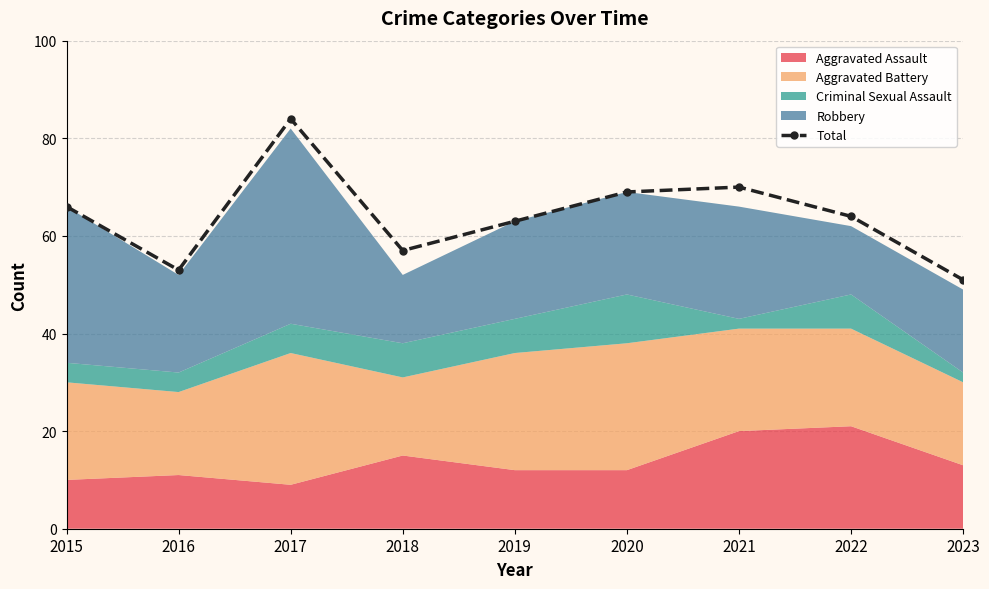

How many interior local peaks (higher than both neighbors) does the data have?

2